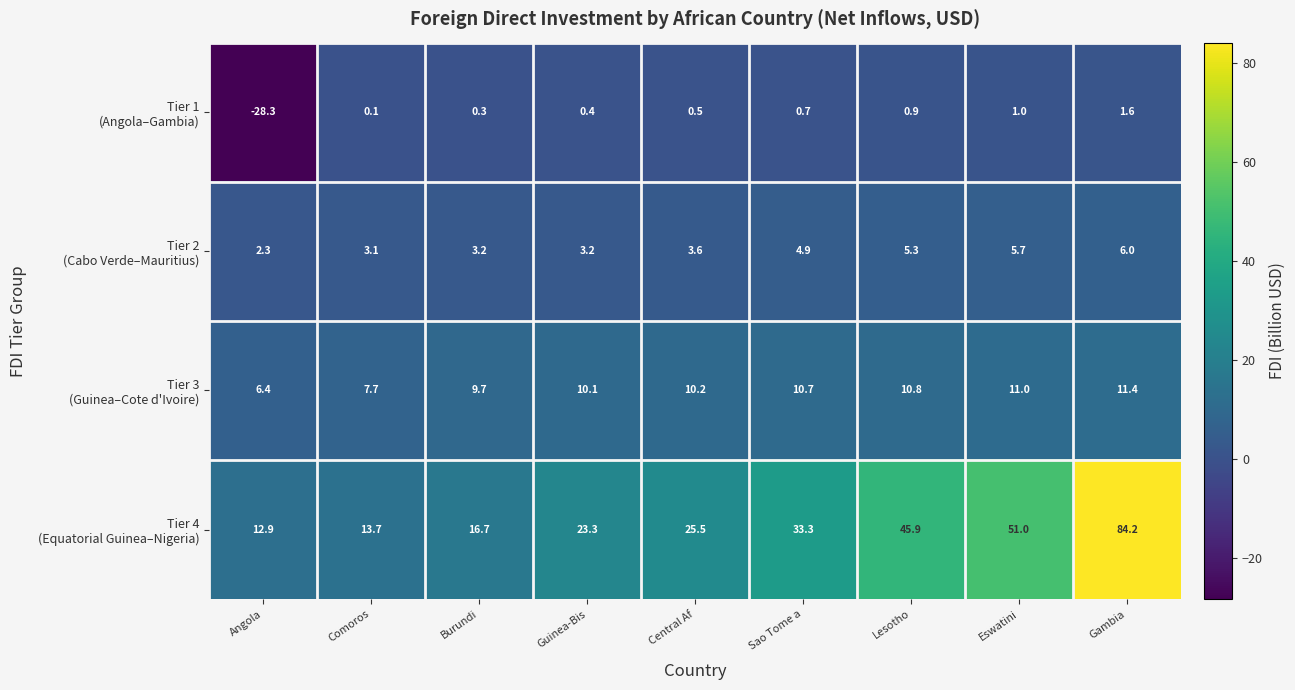

What is the total value across all series at Angola?

-6.7